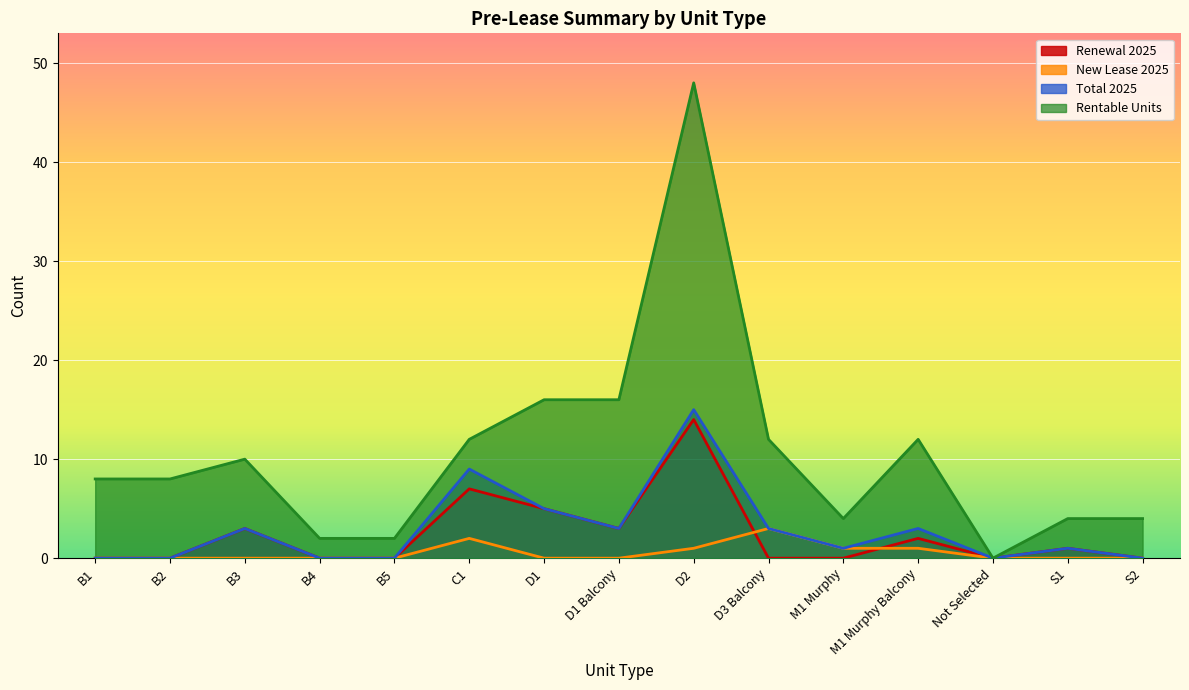

What are all the series names shown in the legend?

Renewal 2025, New Lease 2025, Total 2025, Rentable Units